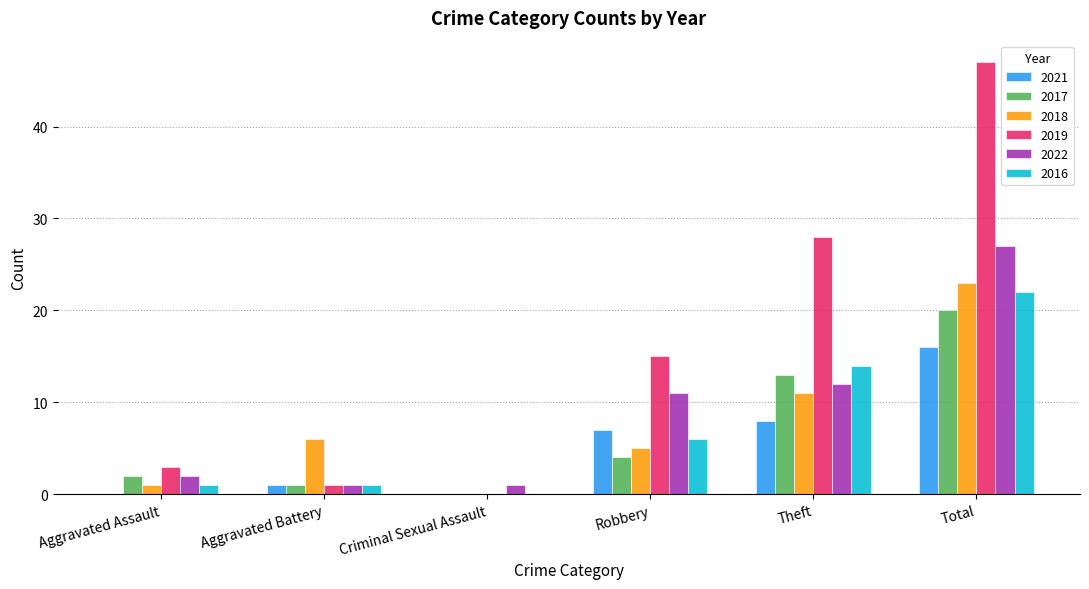

What is the total value across all series at Total?

155